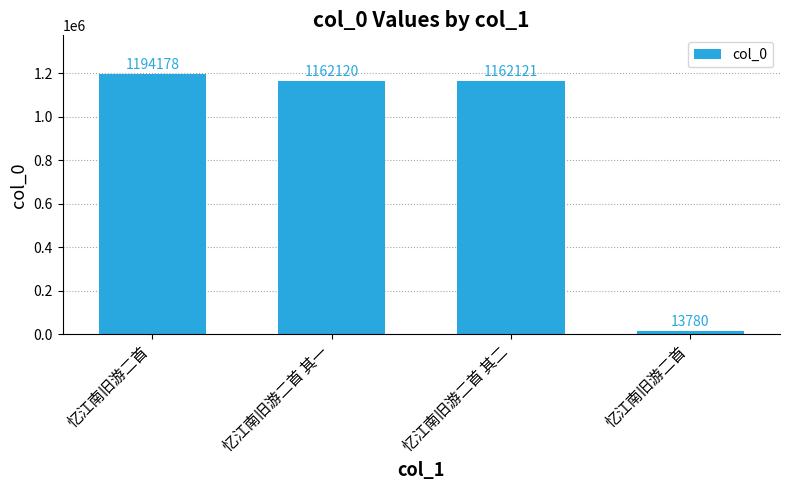

What is the label of the 4th bar from the left?

忆江南旧游二首